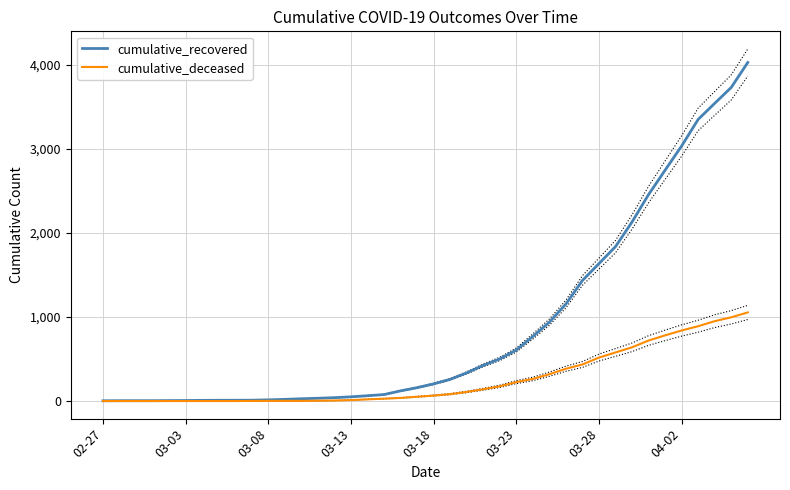

What is the lowest value of the cumulative_recovered series?

3